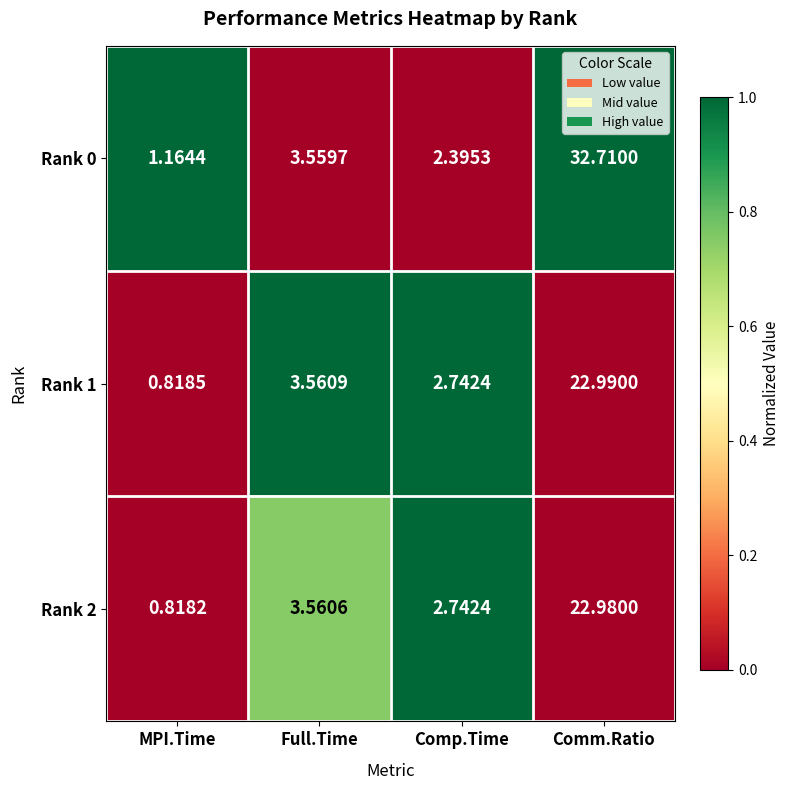

Rank the categories by Rank 0 value from highest to lowest.

Comm.Ratio, Full.Time, Comp.Time, MPI.Time